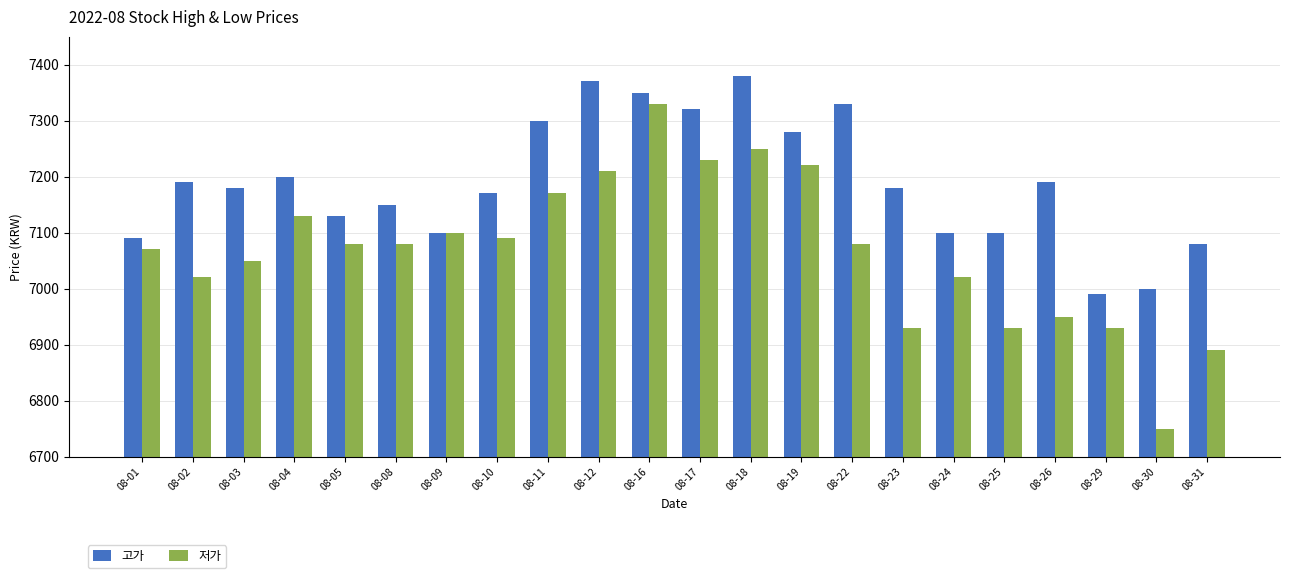

What is the sum of the 고가 values at 08-19 and 08-26?

14470